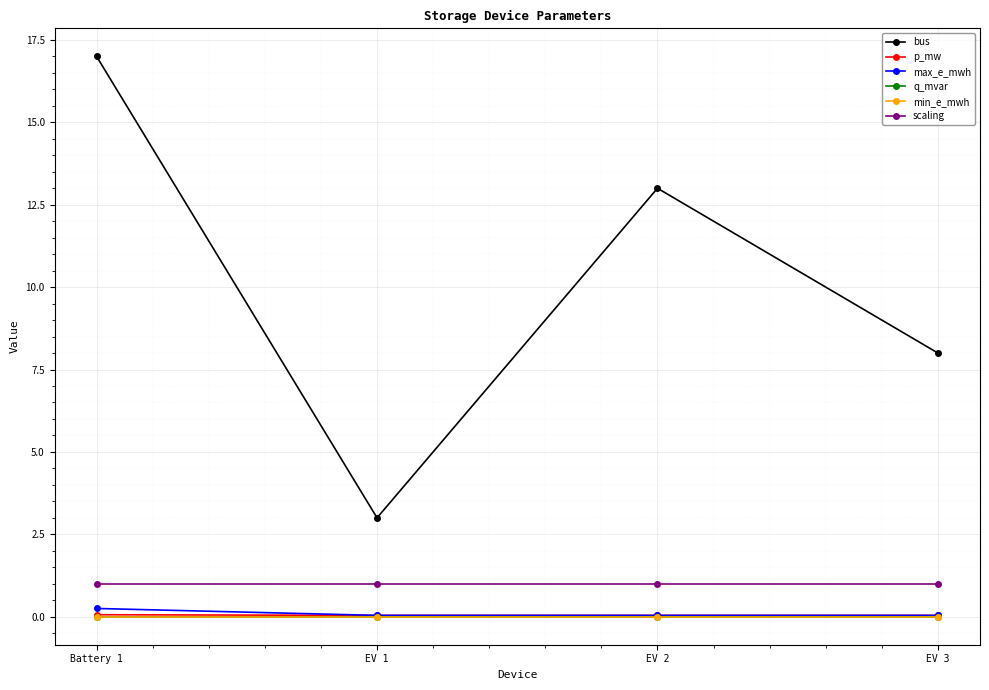

Count the p_mw values in the range 0 to 1.

4